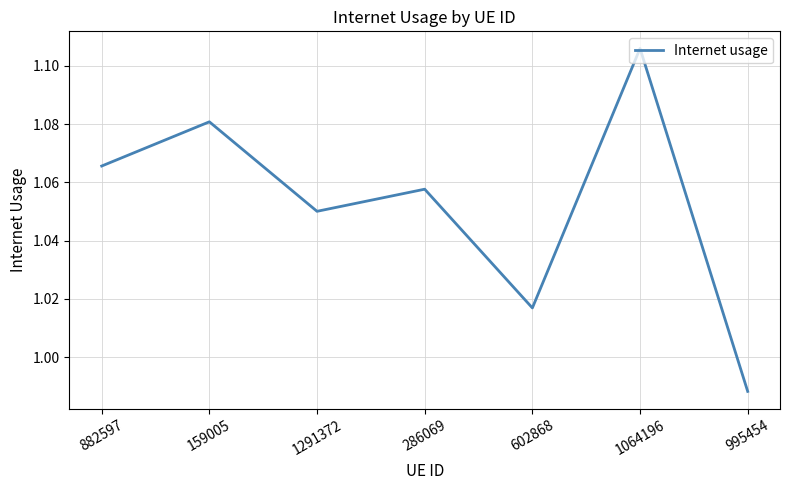

What is the difference between the second highest and minimum values?

0.1